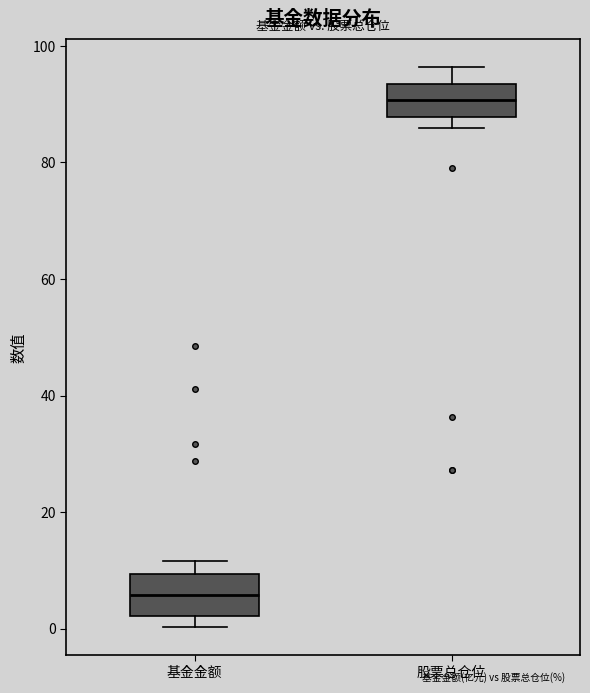

Where does the median line of the box for 基金金额 sit on the y-axis? The values are not printed on the chart, so give them approximately, as read against the axis.

6